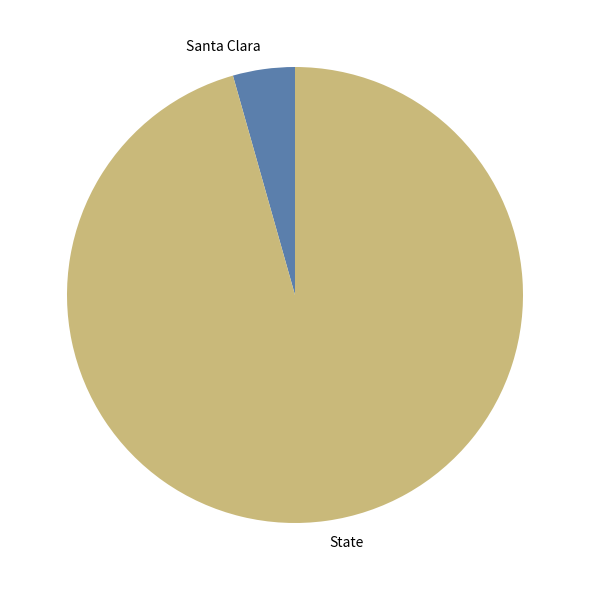

Between State and Santa Clara, which is larger?

State